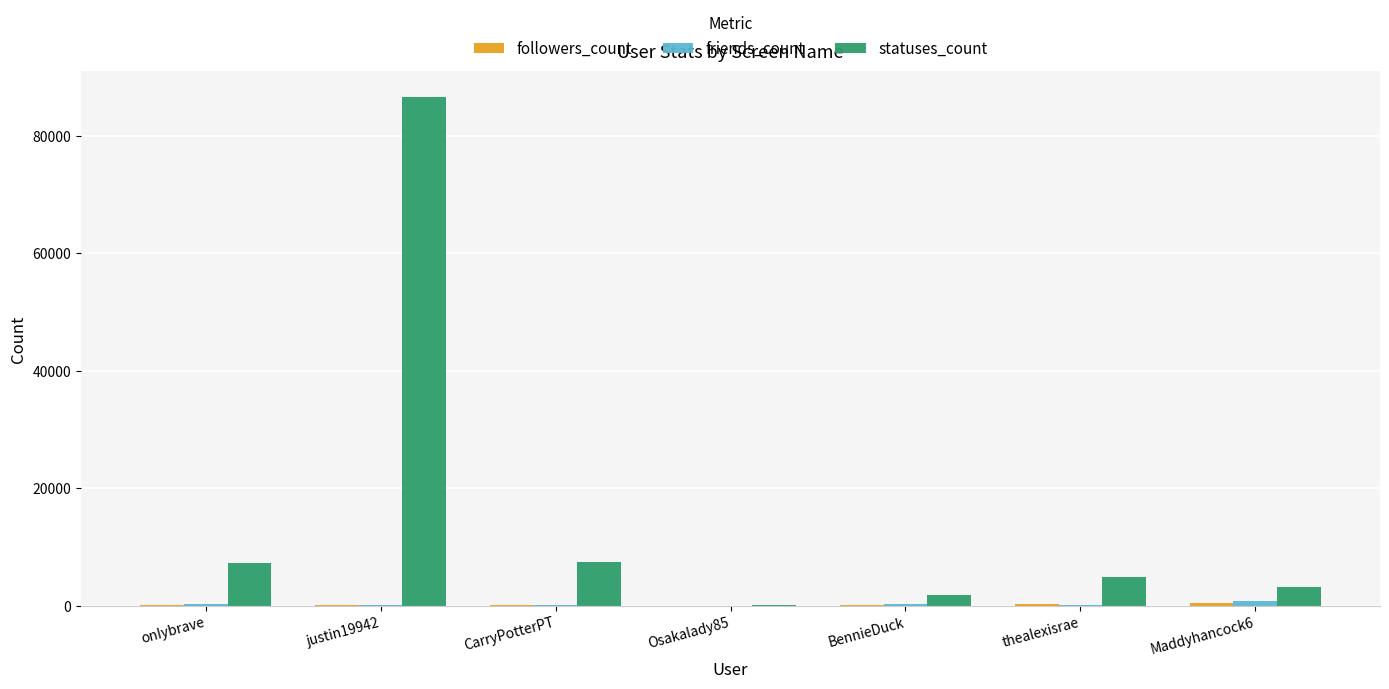

How many series are shown in this chart?

3